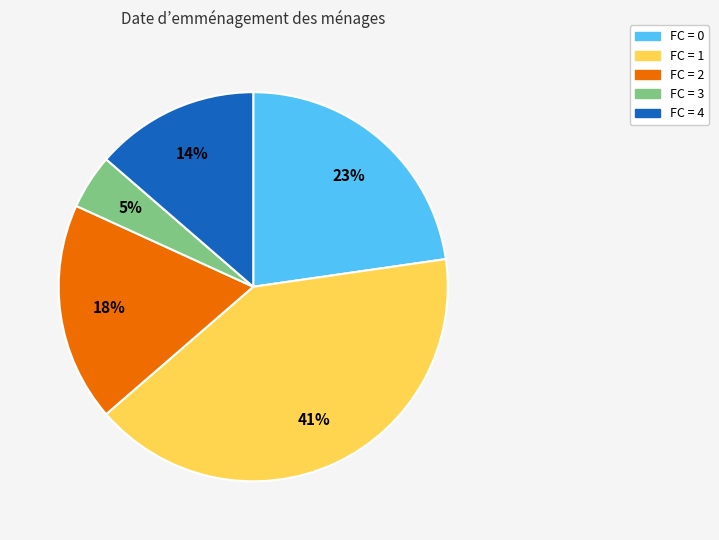

How many segments does this pie chart have?

5